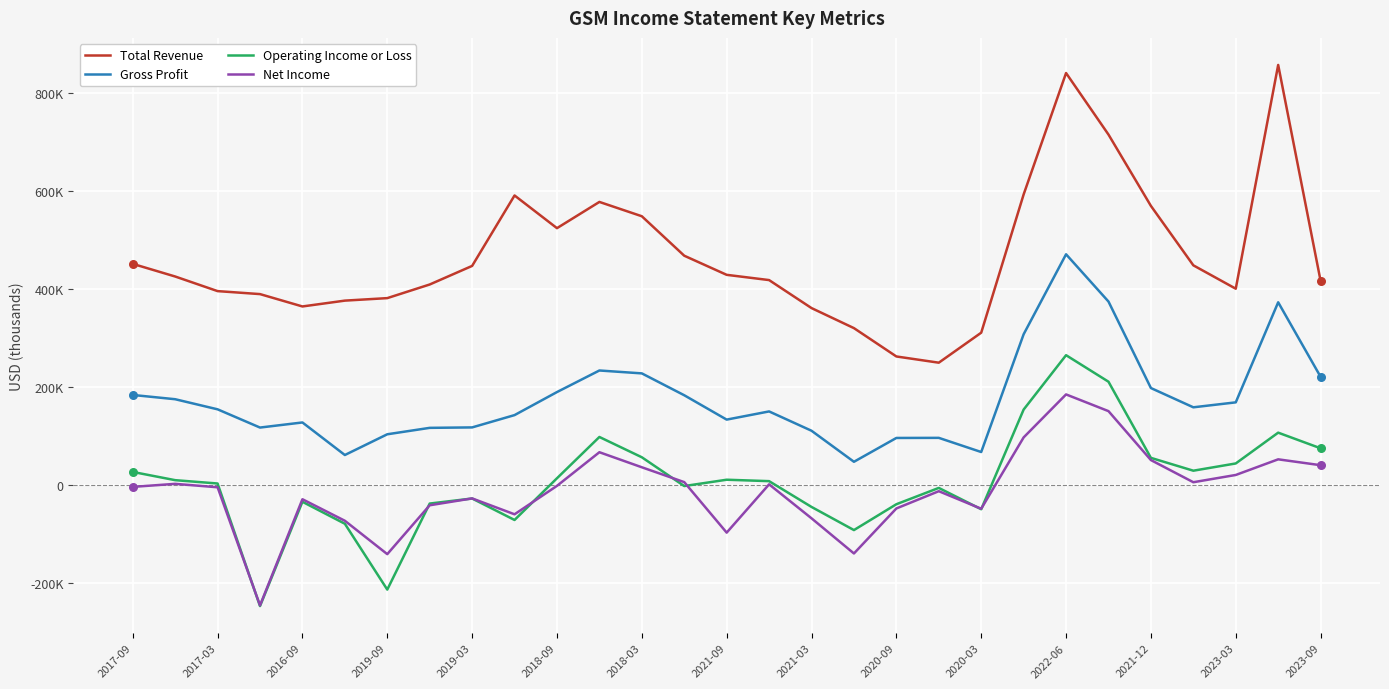

Is this an area chart (filled region under the line)?

No